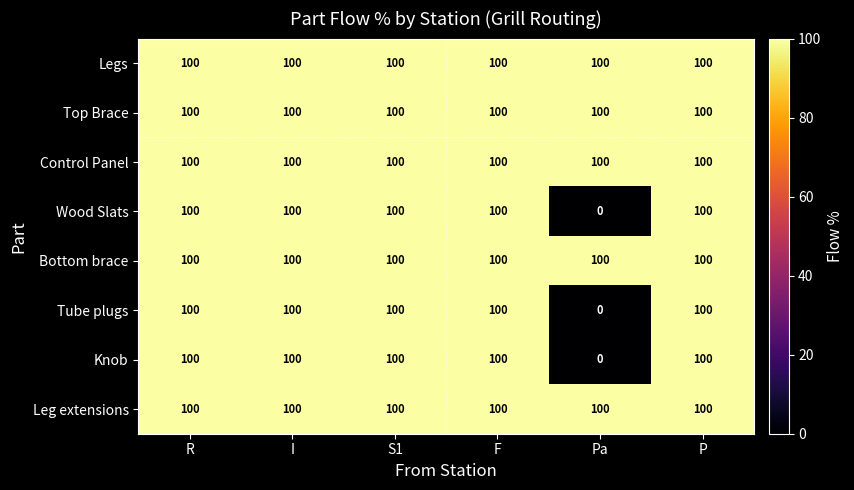

What value does the Tube plugs series have at F, to the nearest 50?

100